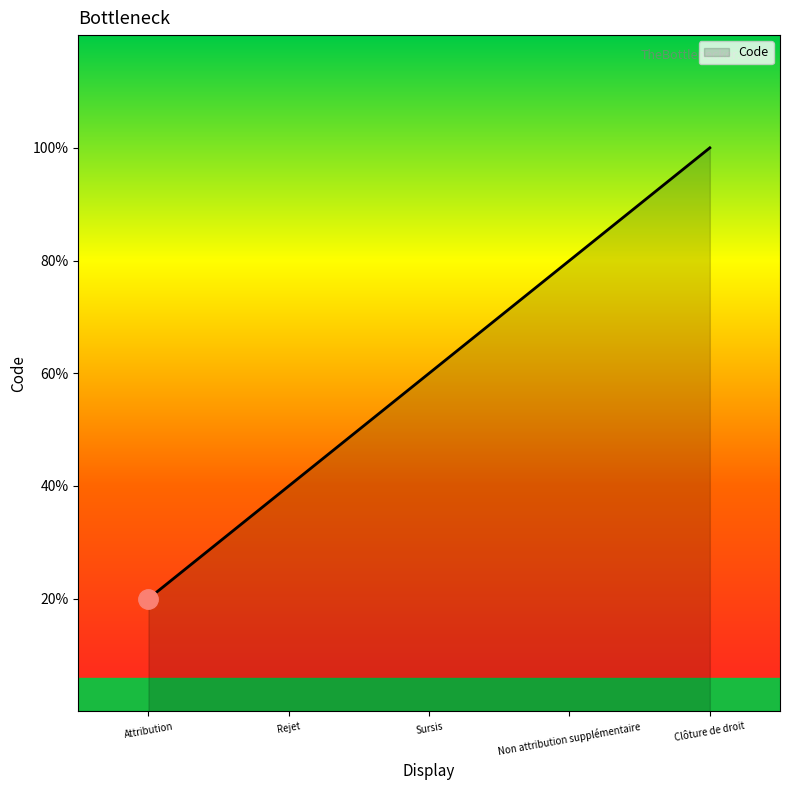

Rank the categories by value from lowest to highest.

Attribution, Rejet, Sursis, Non attribution supplémentaire, Clôture de droit